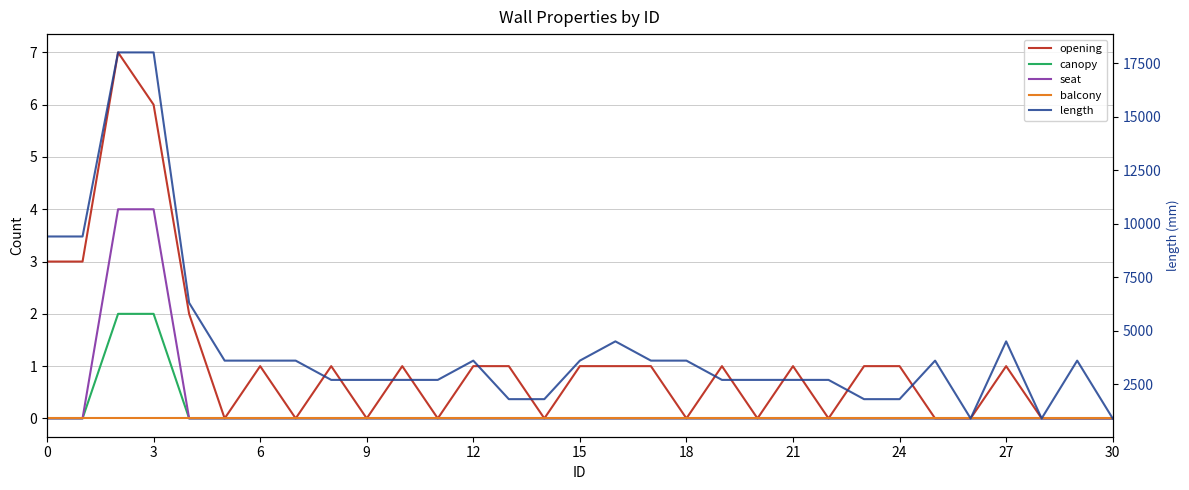

The length series shows 1243 at 27. True or false?

False